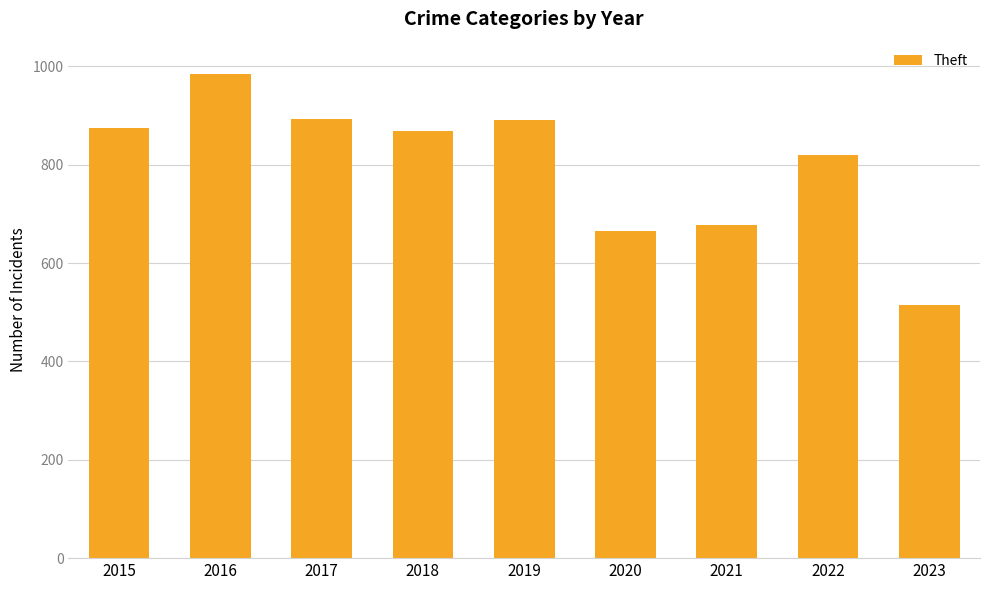

Which label corresponds to the largest value in the chart?

2016